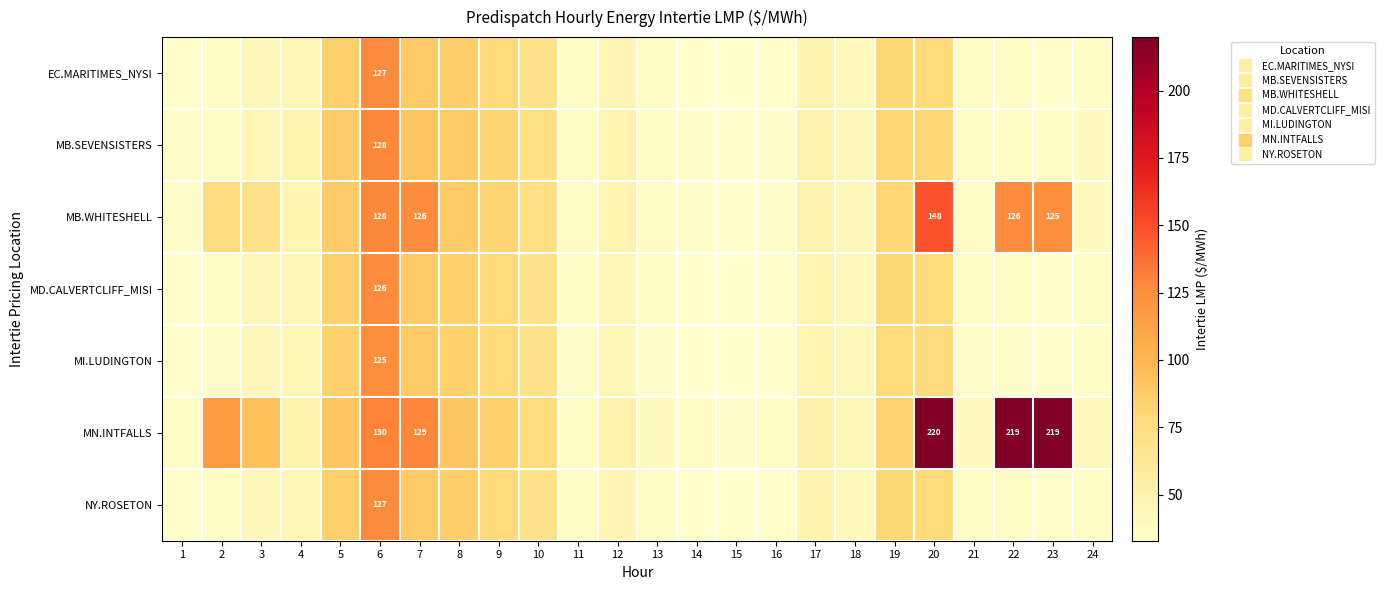

Is the value of MB.SEVENSISTERS at 15 greater than the value of MB.WHITESHELL at 21?

No